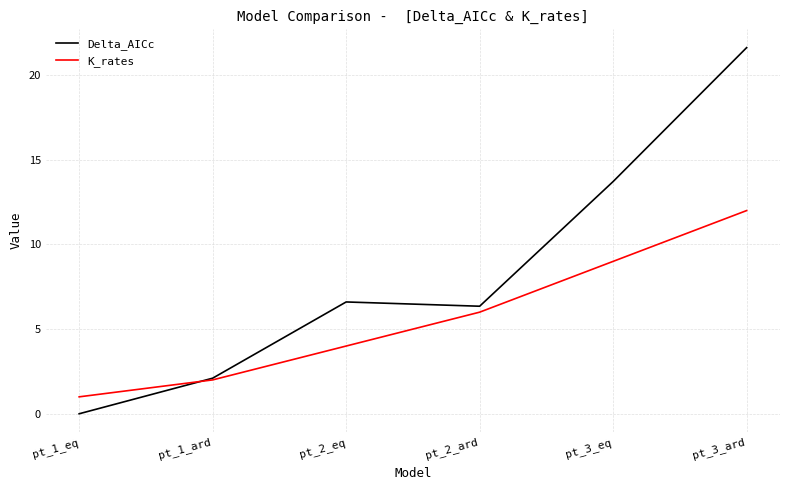

At which label does Delta_AICc first exceed 6?

pt_2_eq